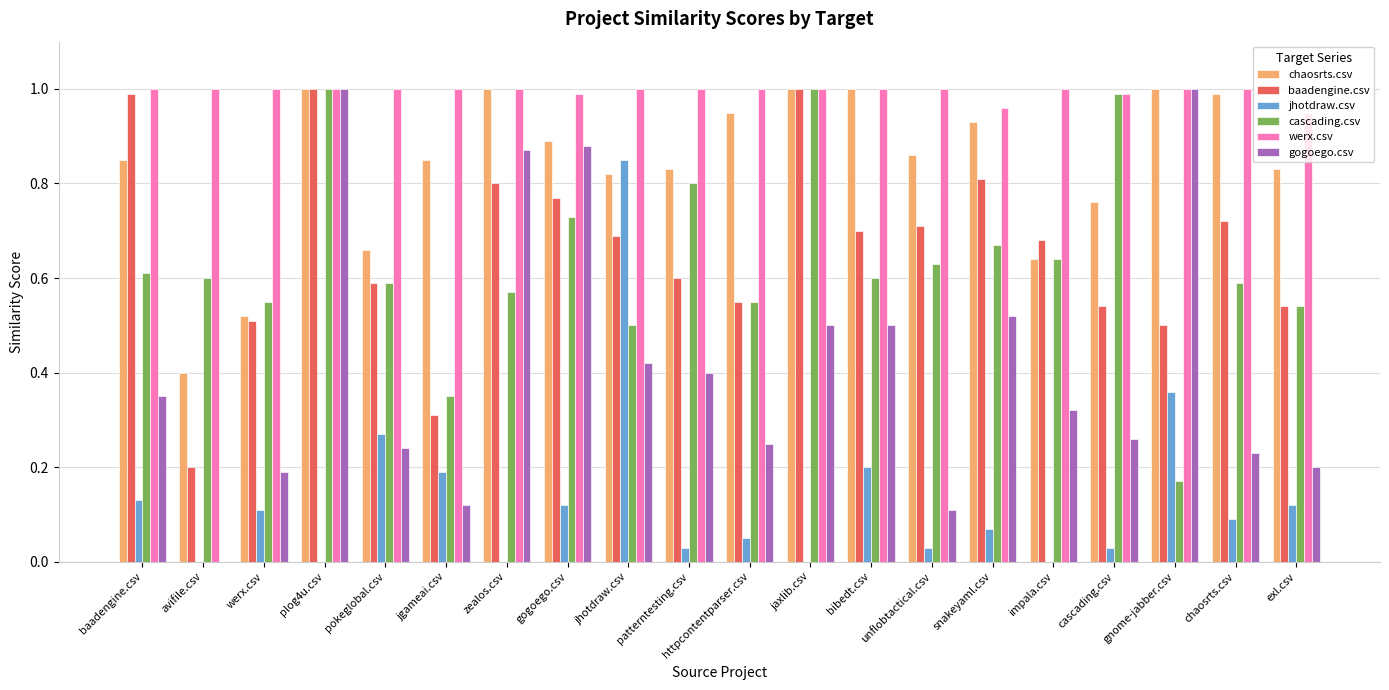

Which series changed the most between avifile.csv and zealos.csv?

gogoego.csv